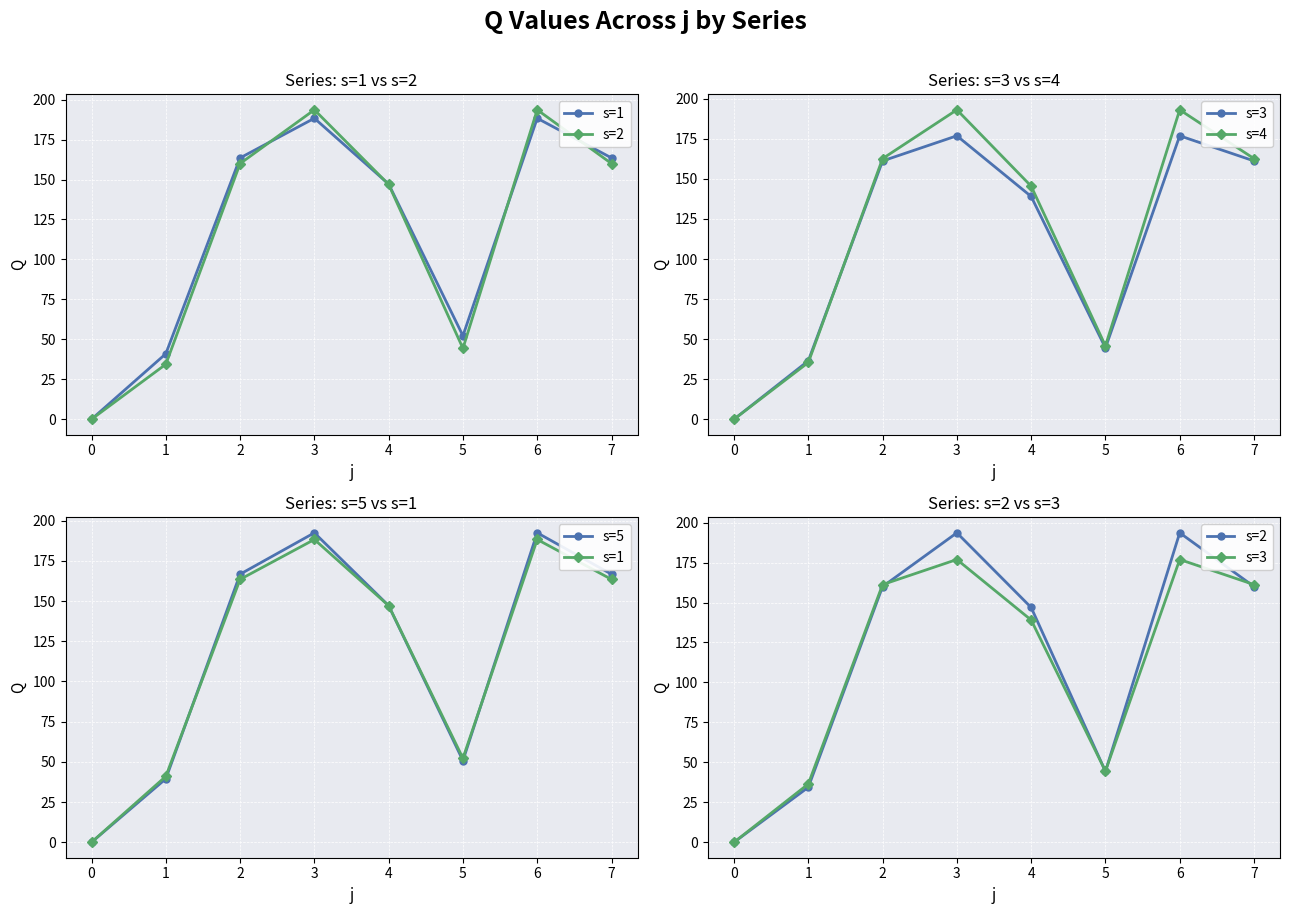

How many lines are shown in the chart?

5